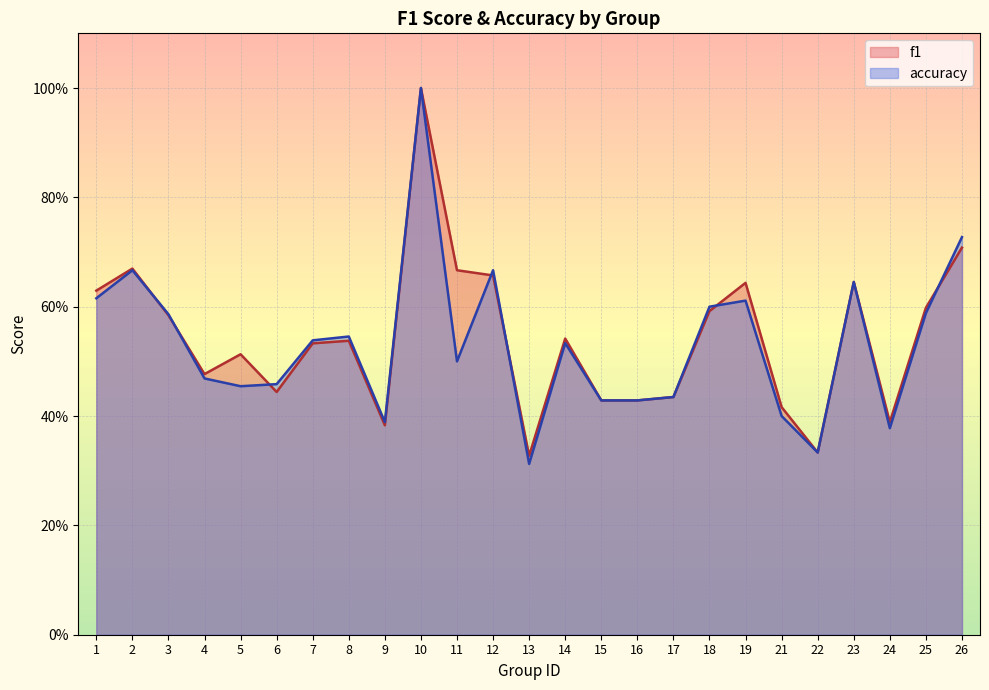

In accuracy, how many points are lower than both neighbors (excluding endpoints)?

6